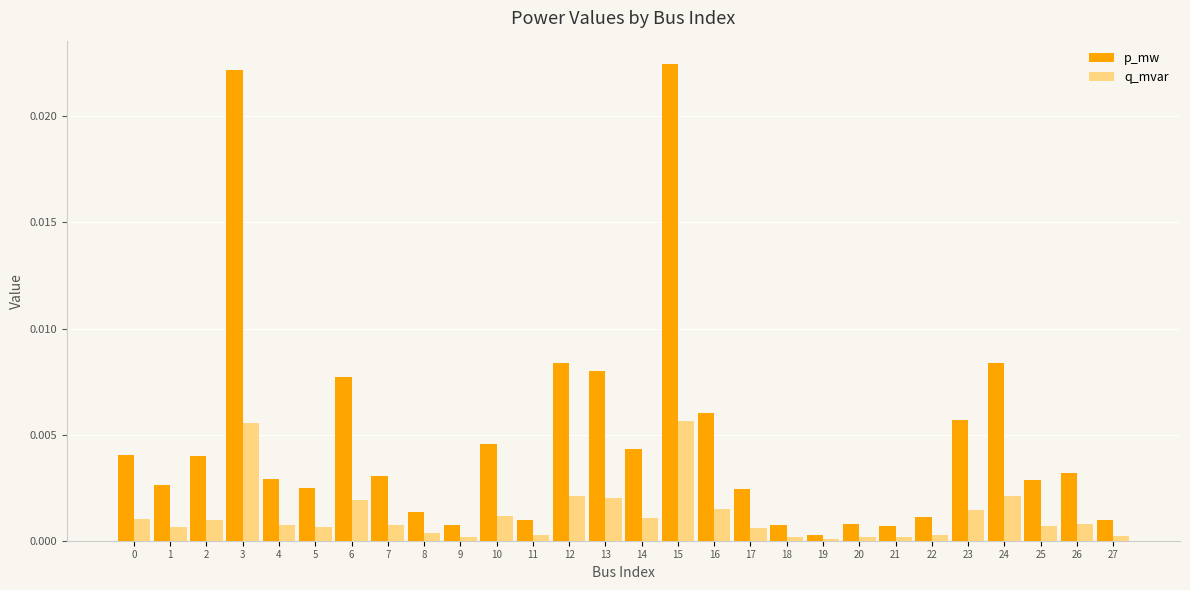

The q_mvar series shows 0.0 at 8. True or false?

True